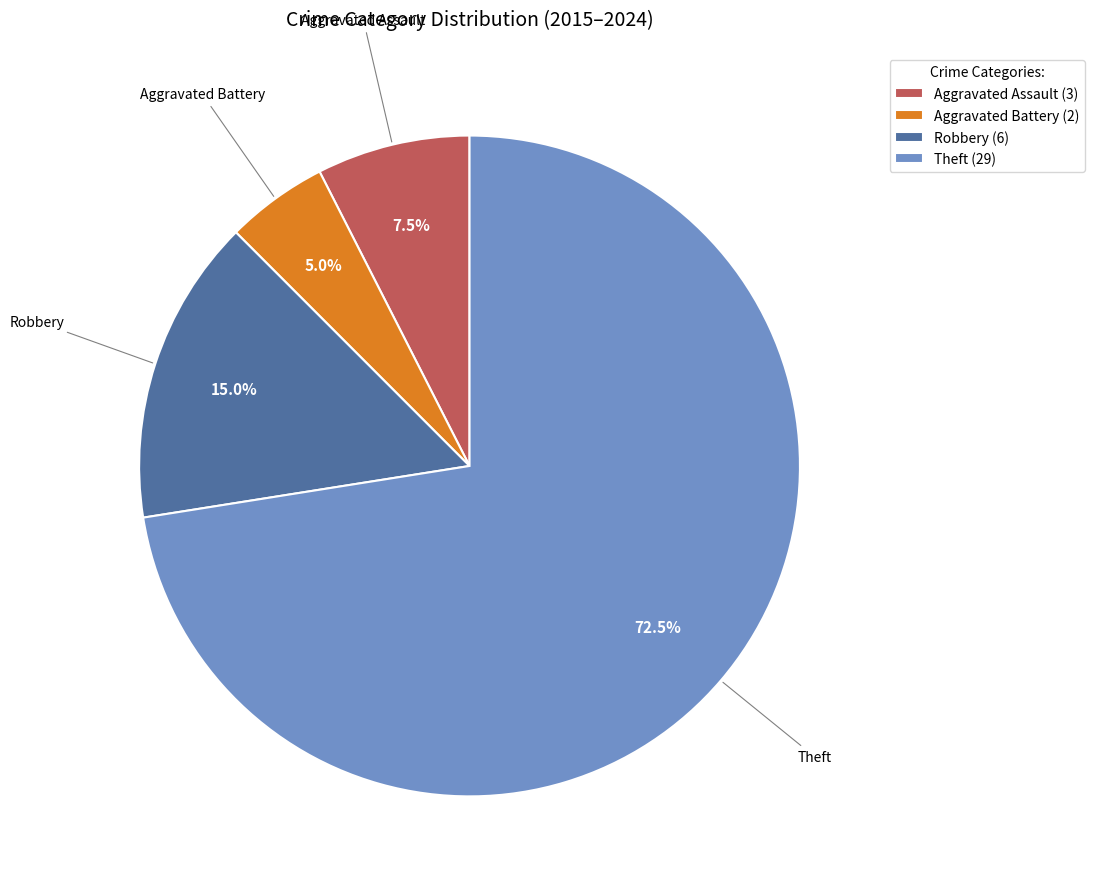

Which has a higher value, Theft (29) or Aggravated Battery (2)?

Theft (29)